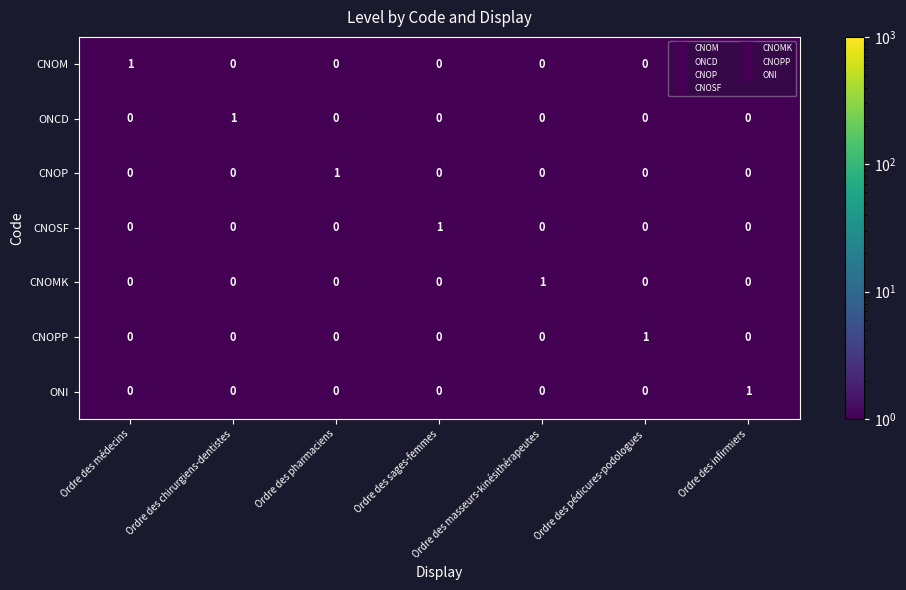

At how many categories does at least one series exceed 0?

7